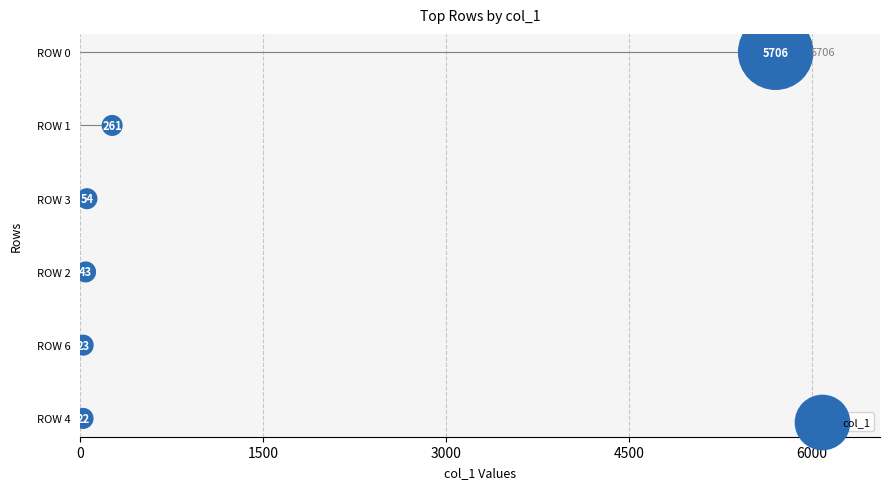

Approximately how many times larger is the value at 3000 compared to 4500?

0.7